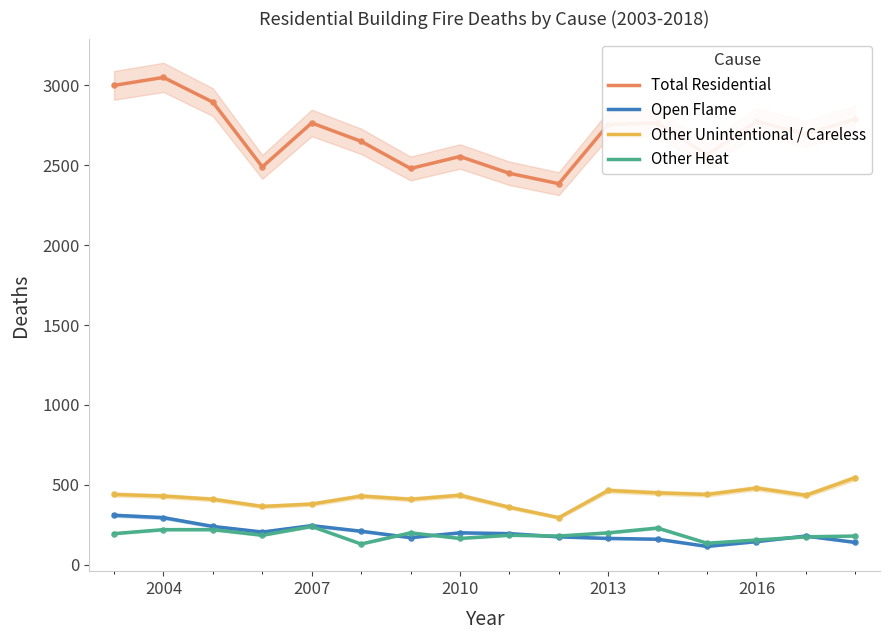

Which series has the widest spread of Y values?

Total Residential